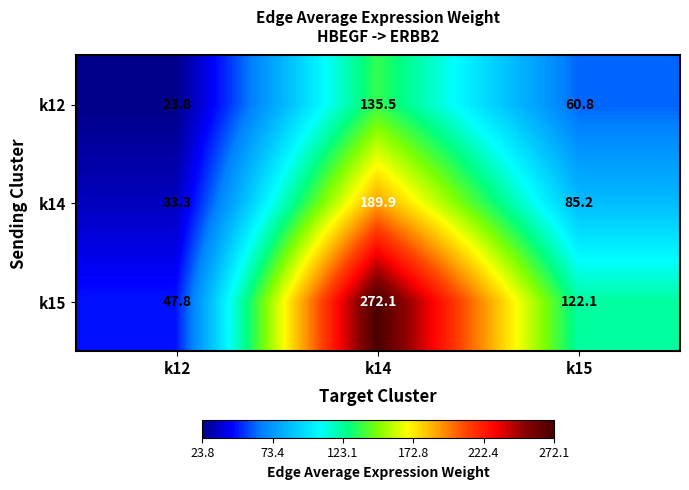

Reading left to right, list all the values displayed in this chart.

k12: k12=23.8	k14=135.5	k15=60.8
k14: k12=33.3	k14=189.9	k15=85.2
k15: k12=47.8	k14=272.1	k15=122.1